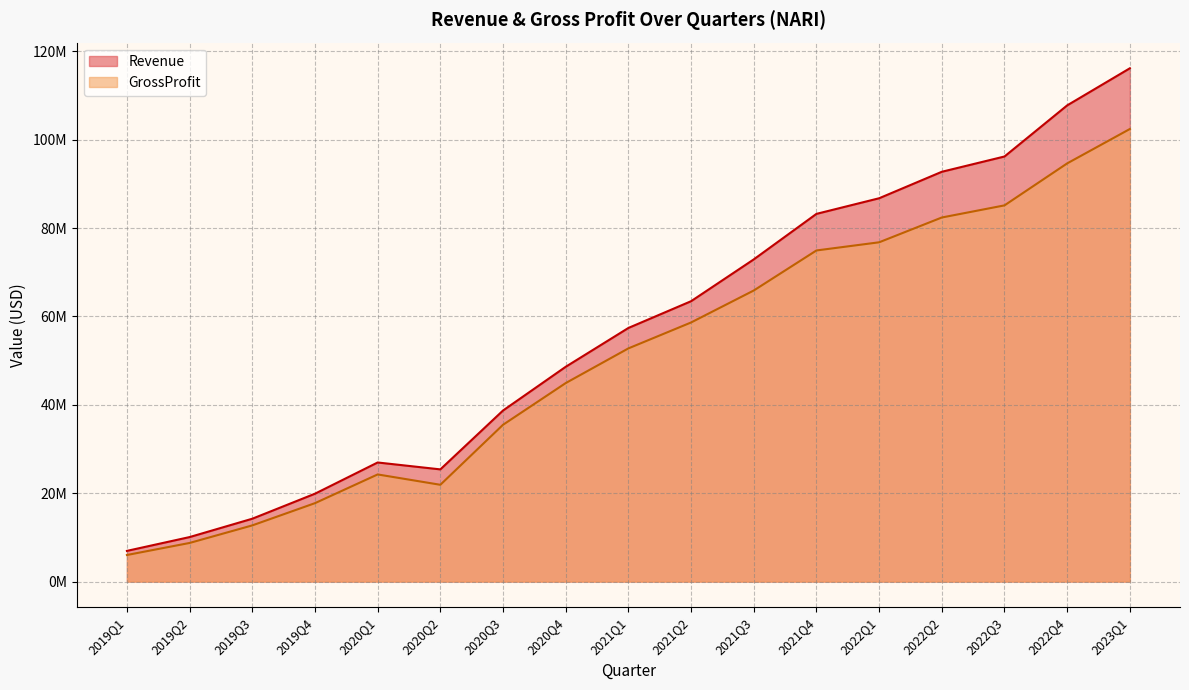

Where does the Revenue series first go above 57397000?

2021Q2